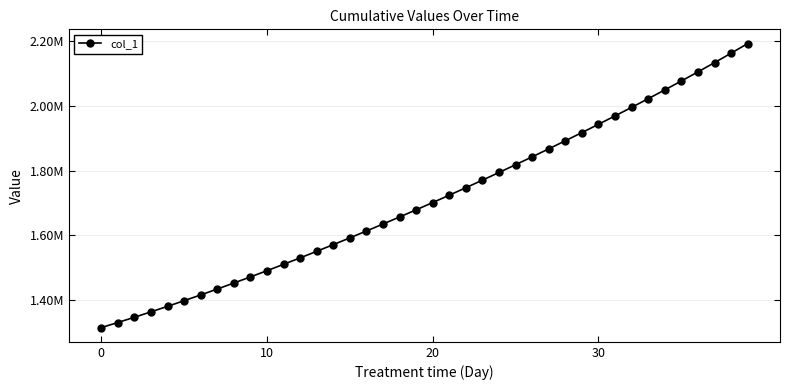

Is this an area chart (filled region under the line)?

No